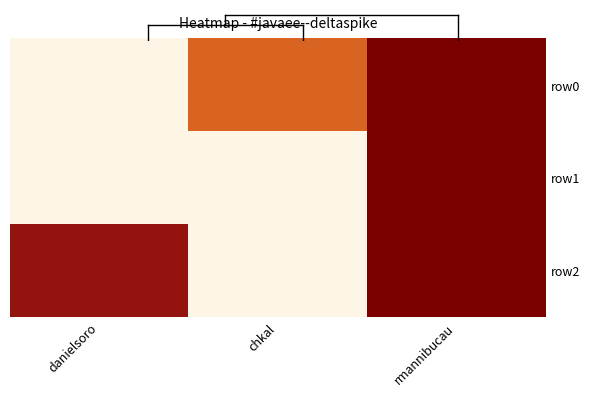

Reading right to left, list all the values displayed in this chart.

row0: rmannibucau=1.0	chkal=0.6	danielsoro=0.0
row1: rmannibucau=1.0	chkal=0.0	danielsoro=0.0
row2: rmannibucau=1.0	chkal=0.0	danielsoro=0.9